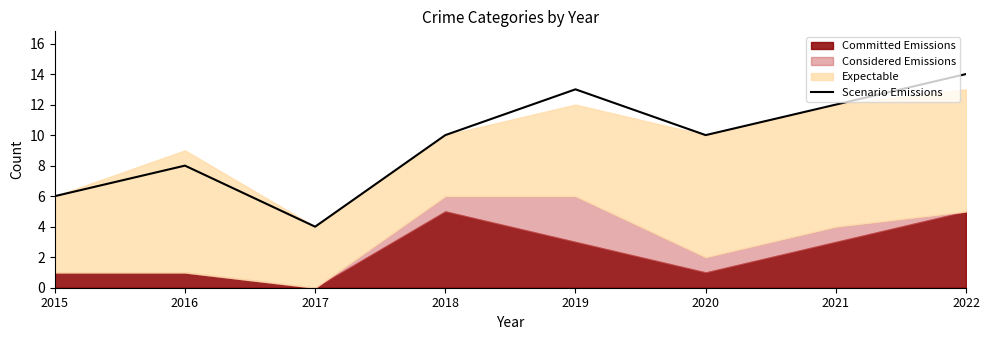

What value does the data have at 2018, to the nearest 10?

10